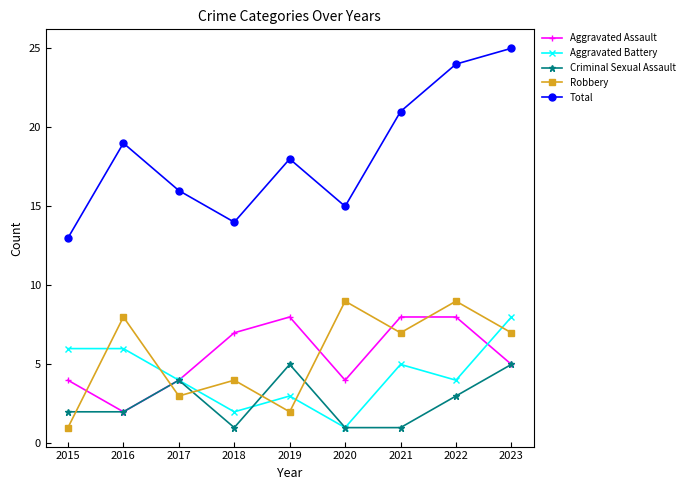

Which series has the largest total across all categories?

Total